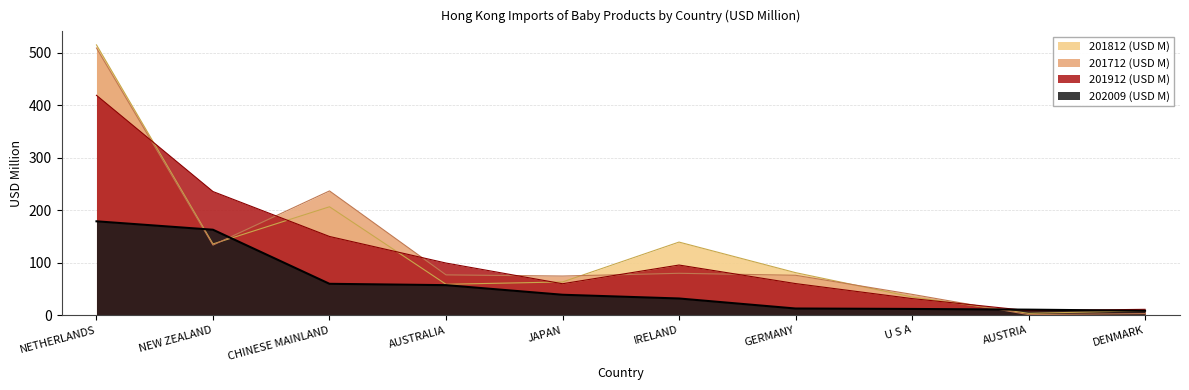

What is the smallest value displayed?

1.0